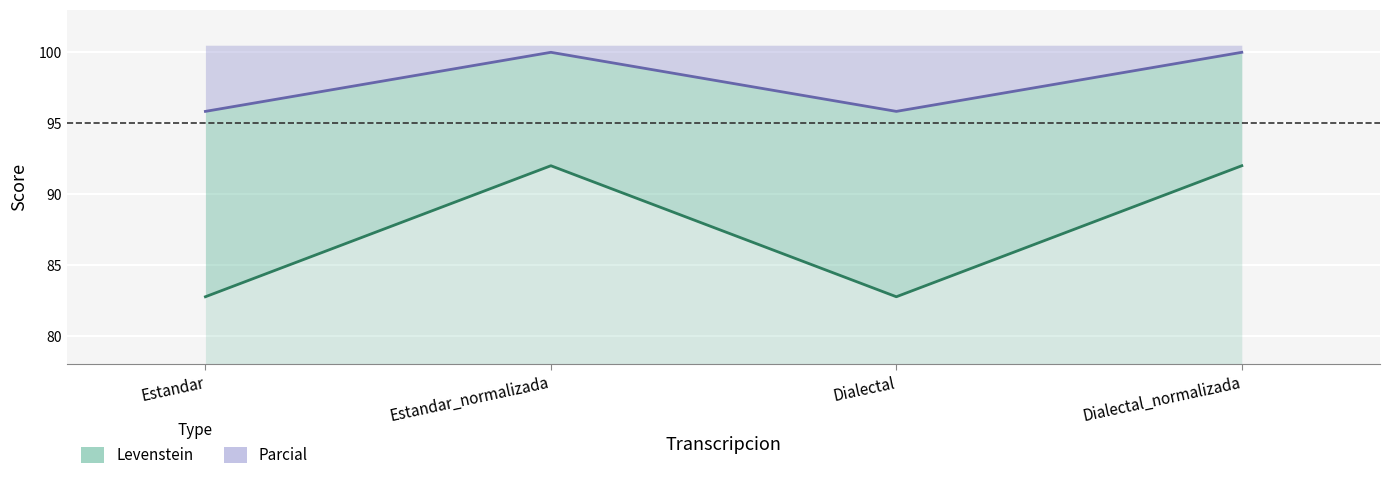

True or false: Parcial and Levenstein intersect in this chart.

False